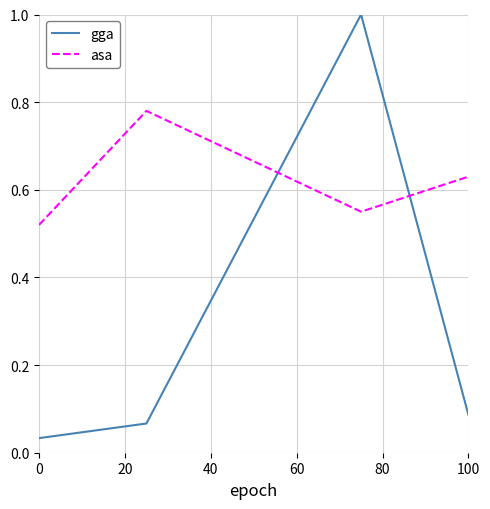

Which series has the largest total across all categories?

asa